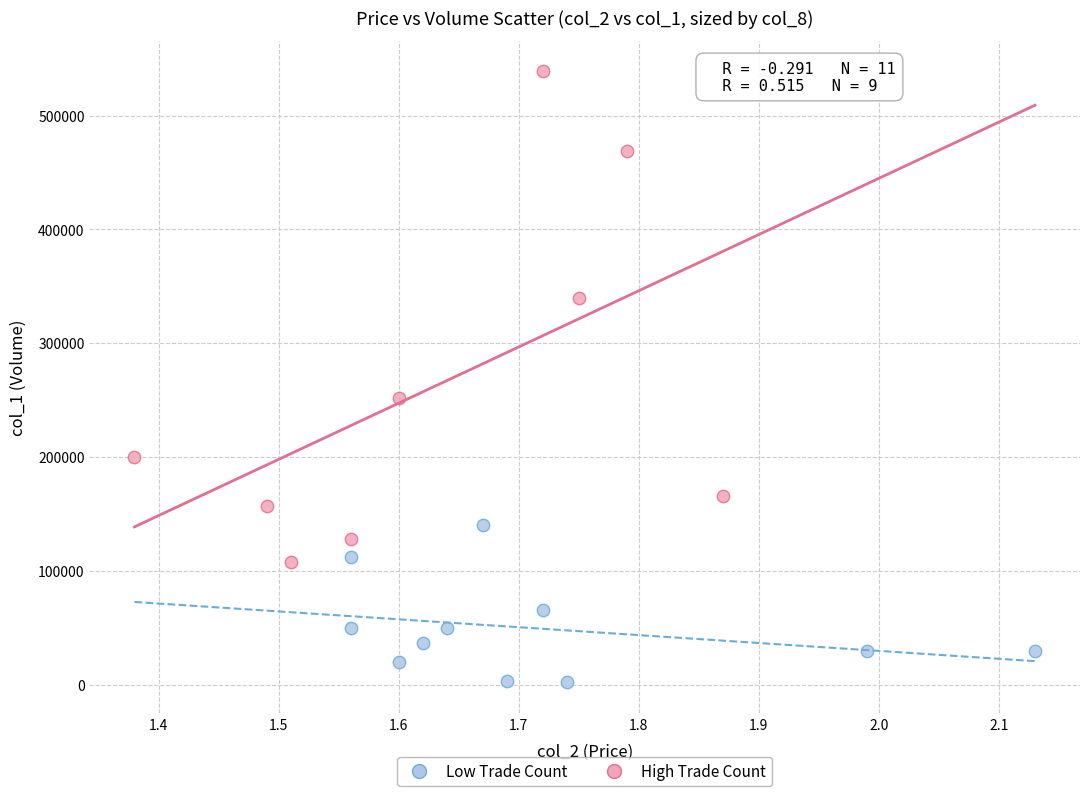

Which series has the largest Y range (max minus min)?

High Trade Count